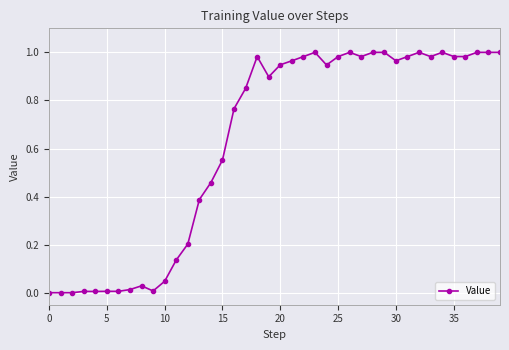

True or false: the data has more than 1 interior local peaks.

True